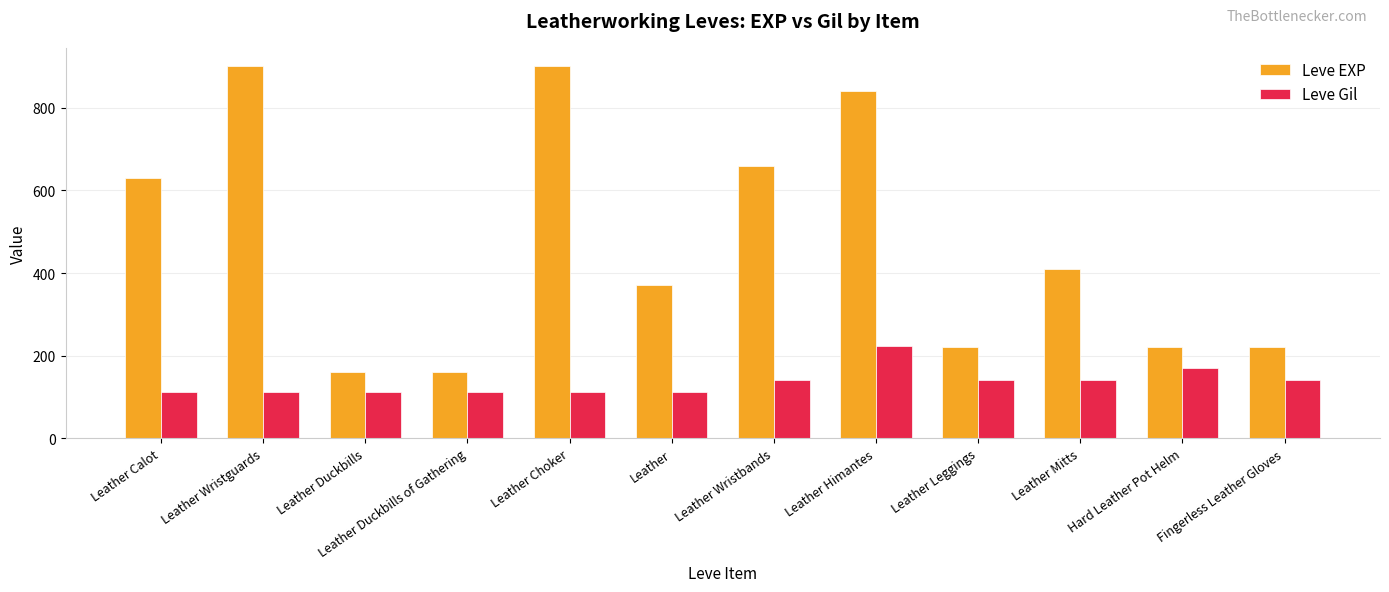

What is the smallest value displayed?

112